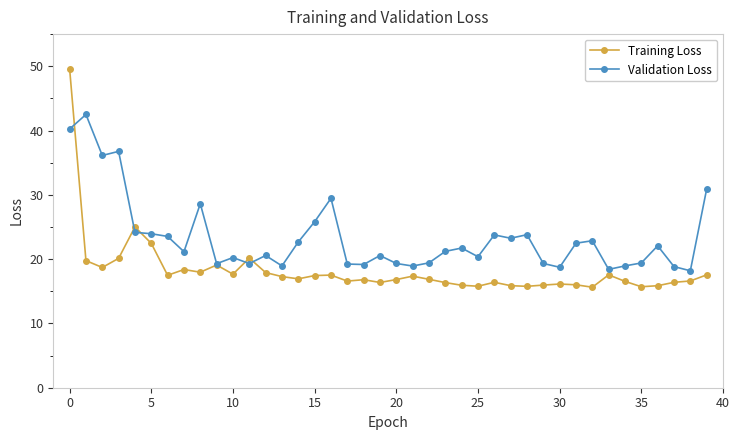

At how many categories does at least one series exceed 34?

4